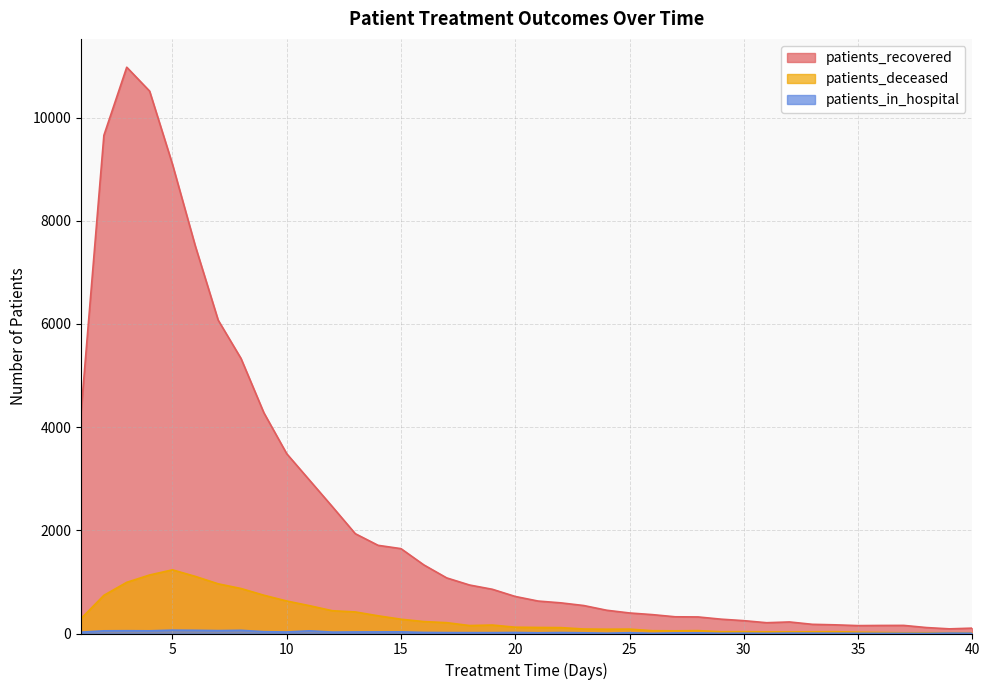

In patients_in_hospital, how many points are lower than both neighbors (excluding endpoints)?

10